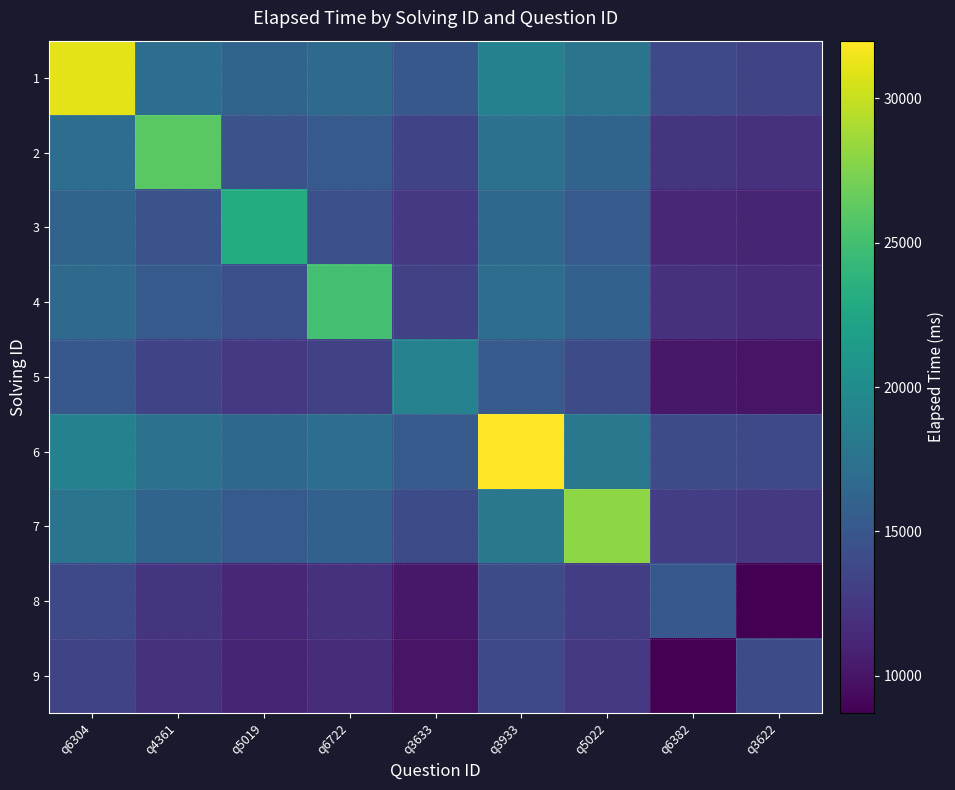

At q5019, list the series in order from smallest to largest.

9, 8, 5, 4, 2, 7, 1, 6, 3